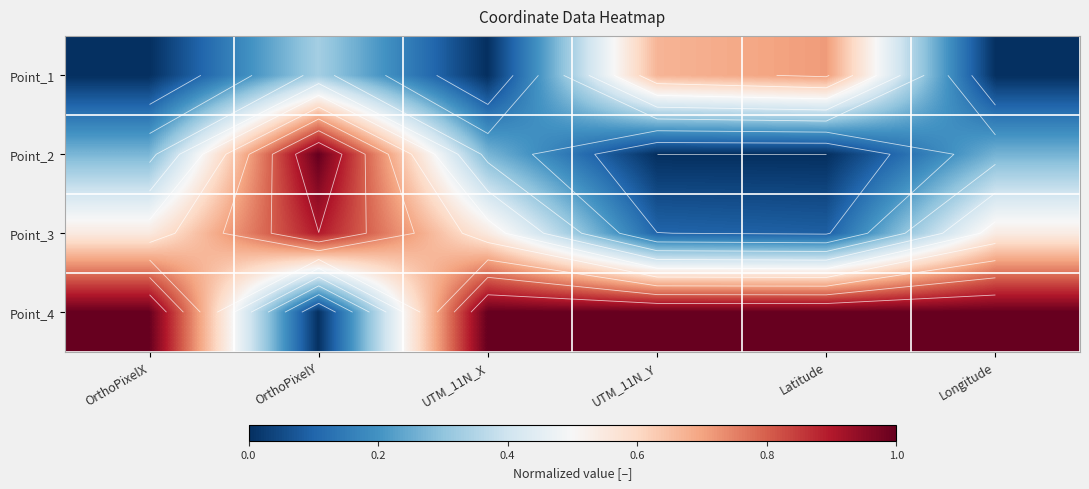

At how many categories does at least one series exceed 0?

6